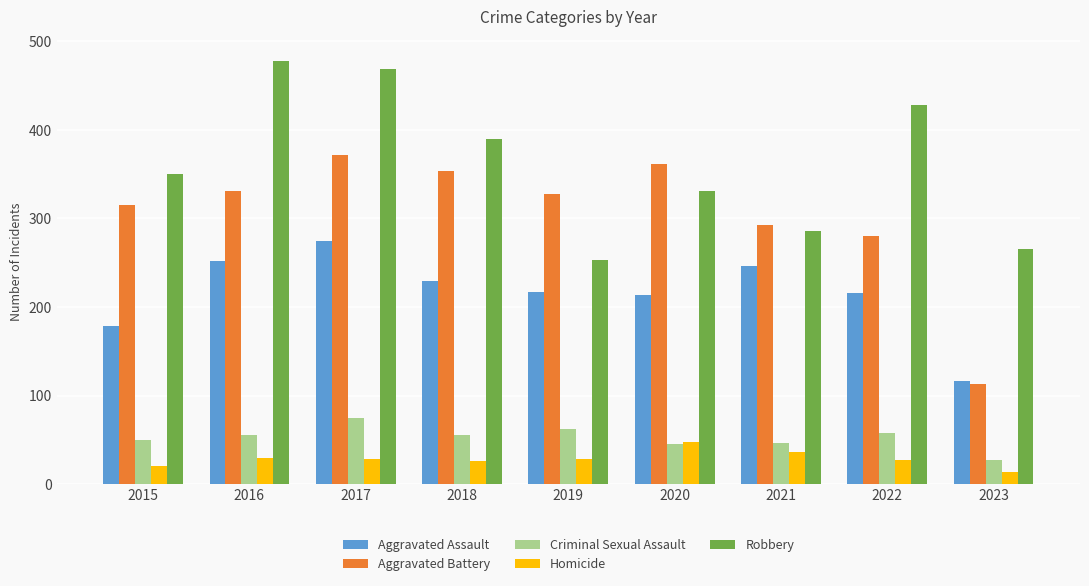

Which series has the widest spread of values?

Aggravated Battery